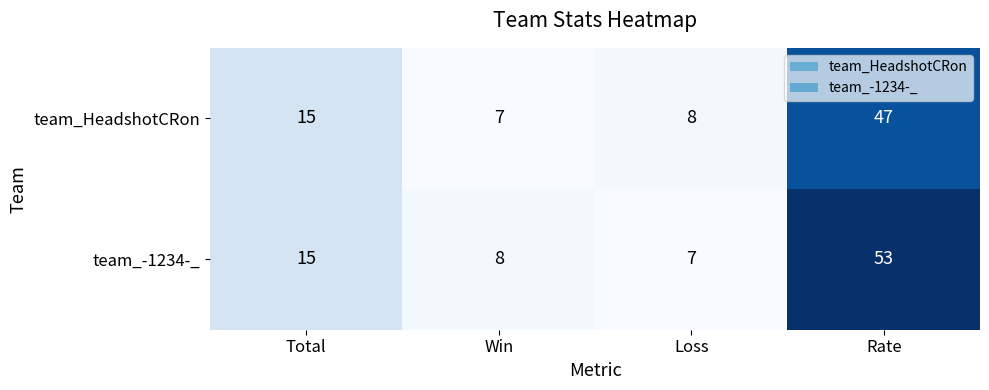

How many data points does each series have?

4